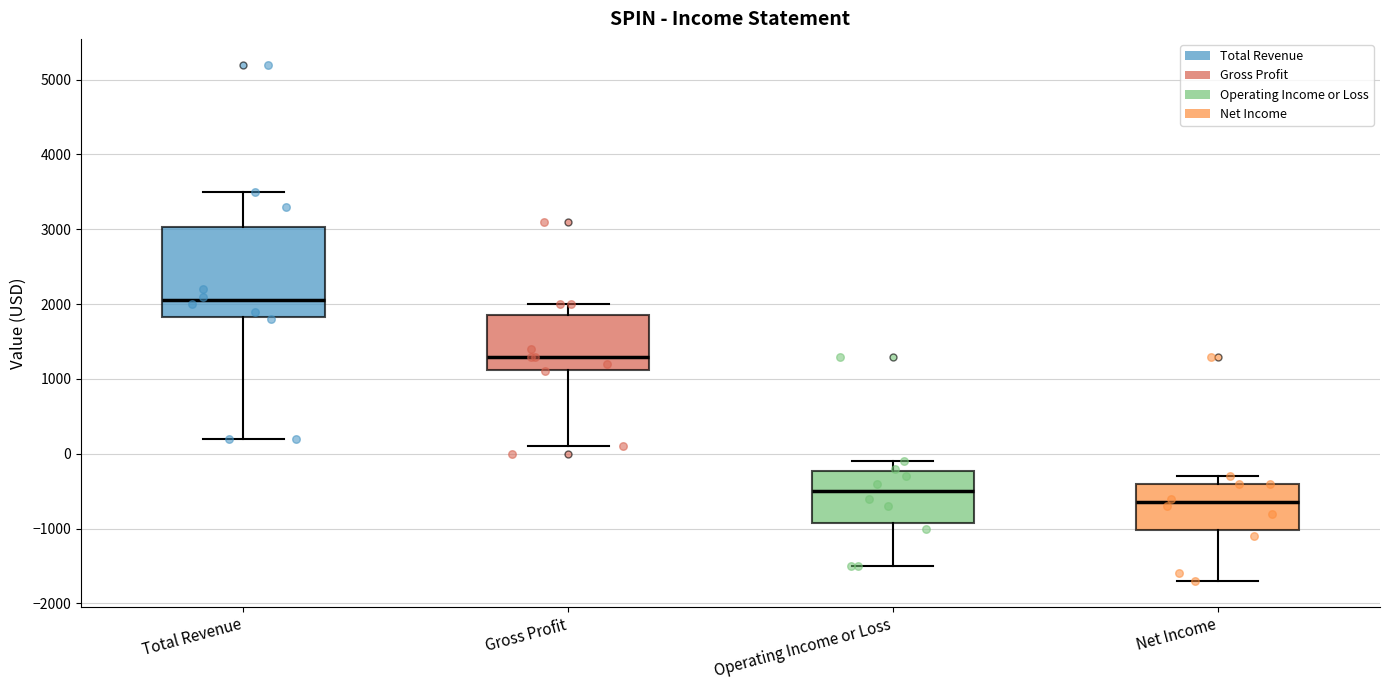

Where does the median line of the box for Gross Profit sit on the y-axis? The values are not printed on the chart, so give them approximately, as read against the axis.

1300